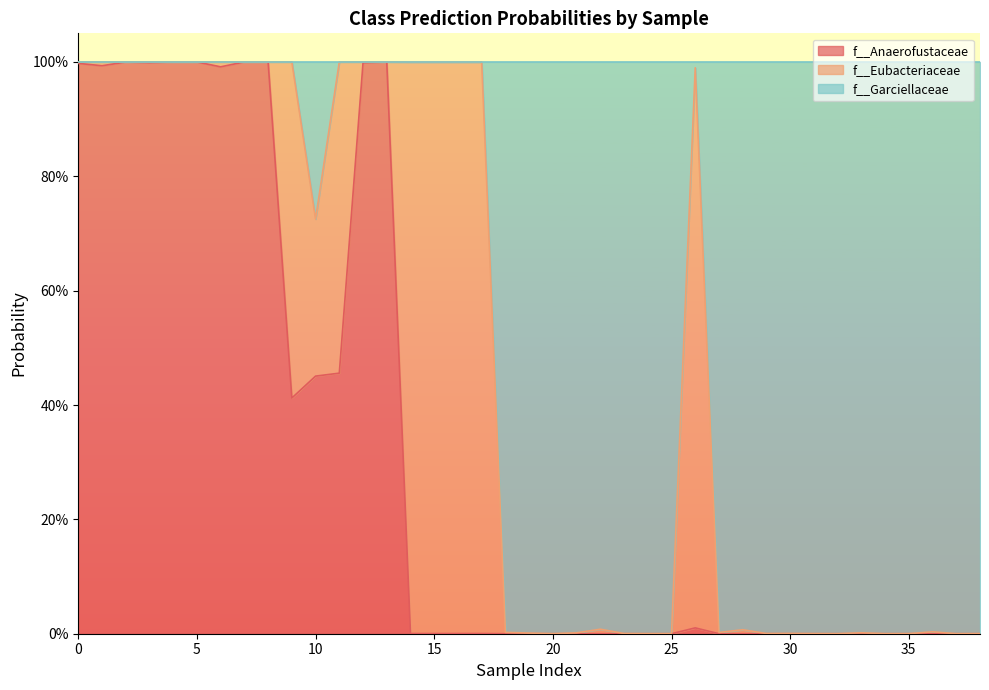

Is it true that f__Anaerofustaceae equals 0.0 at 32?

True